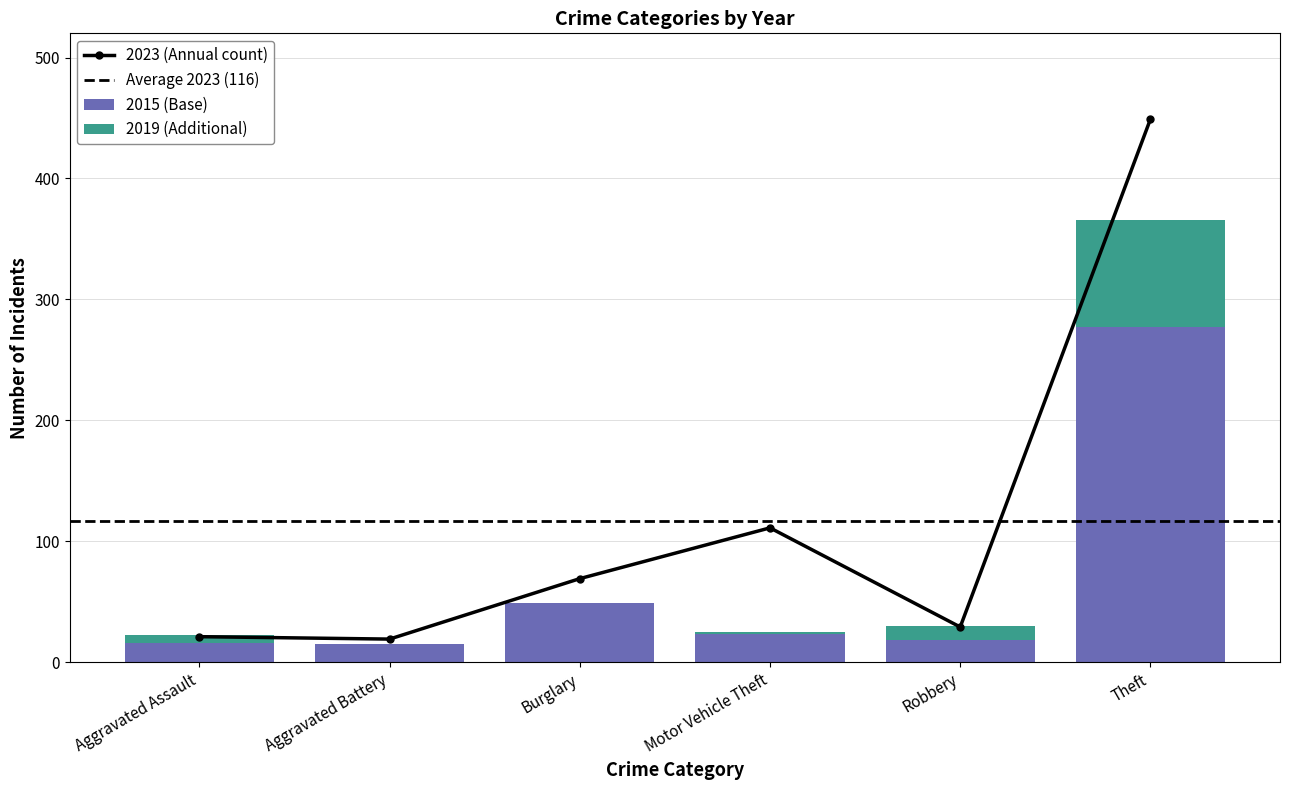

Is the value of 2015 at Robbery greater than the value of 2019 at Aggravated Battery?

Yes